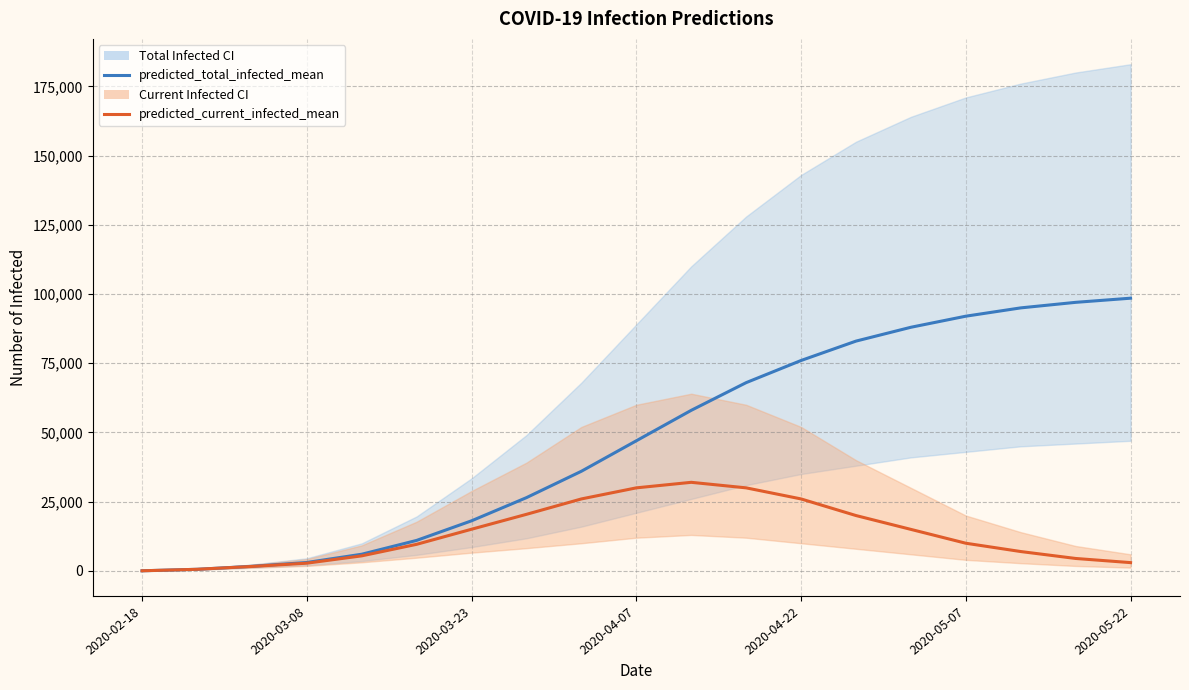

The predicted_total_infected_mean series shows 83000 at 13. True or false?

True